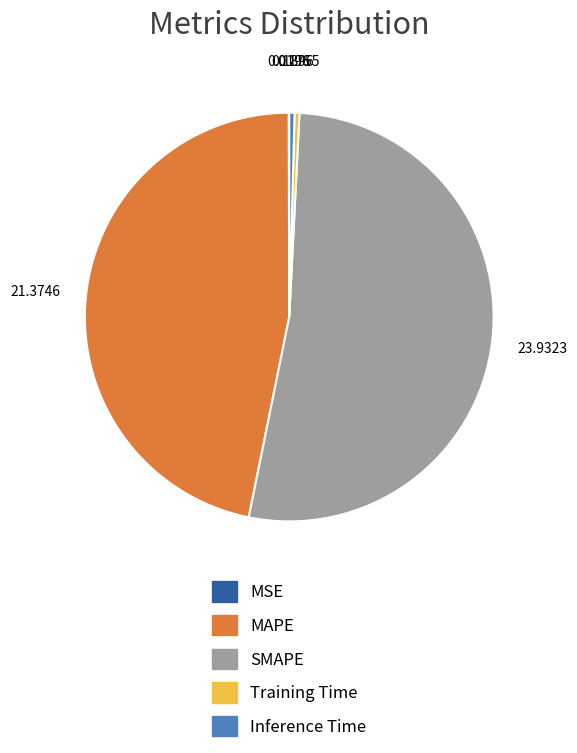

Which slice is the largest?

SMAPE